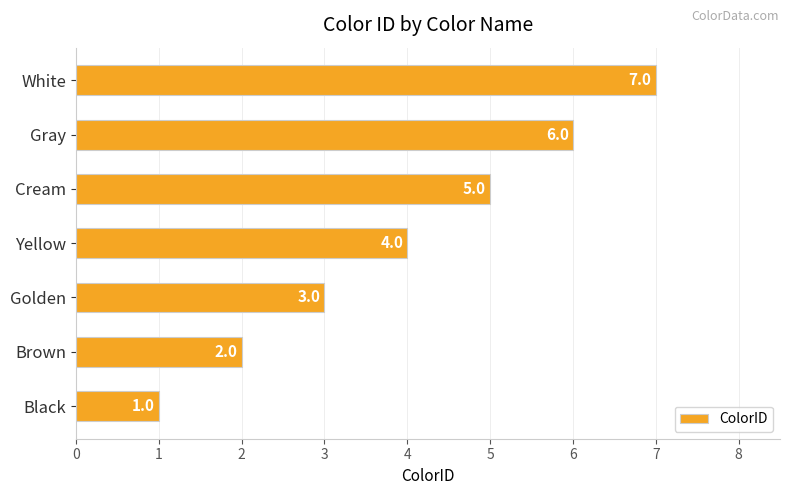

The value at Gray is 6. True or false?

True